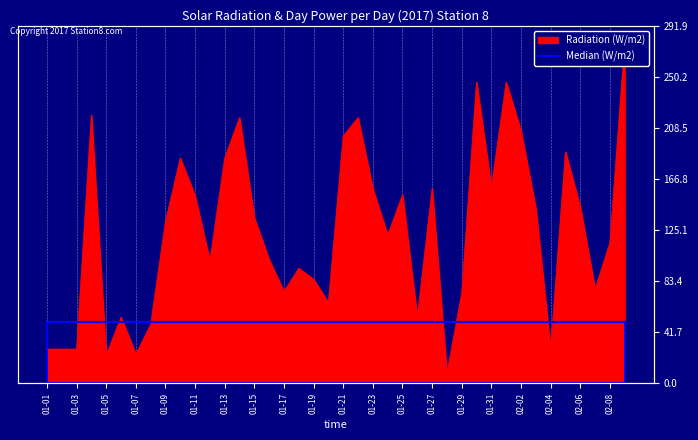

True or false: the data has more than 2 interior local peaks.

True